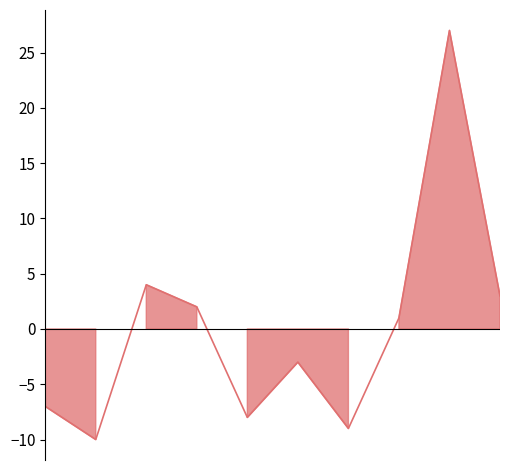

Which has a higher value, 2021 or 2016?

2016